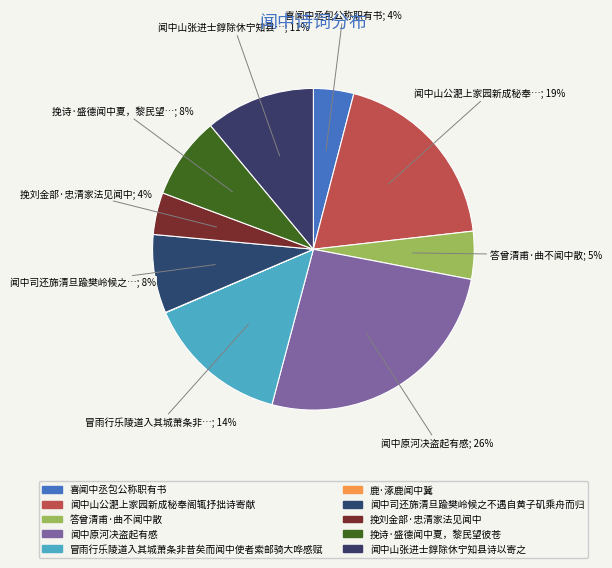

The 闻中山公淝上家园新成秘奉阁辄抒拙诗寄献 slice represents 19% of the pie. True or false?

True